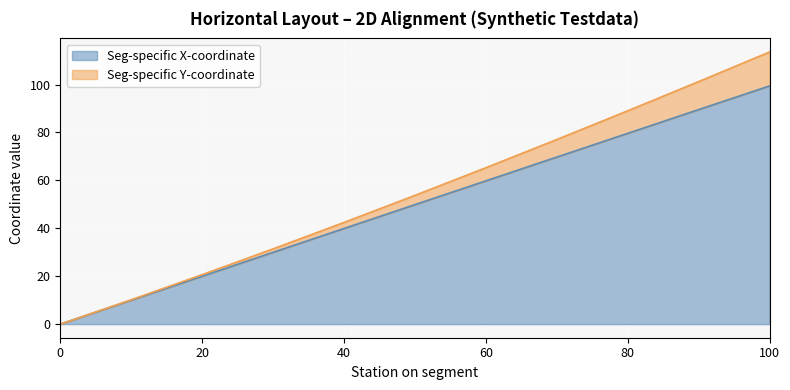

At which category is the sum across all series the highest?

100